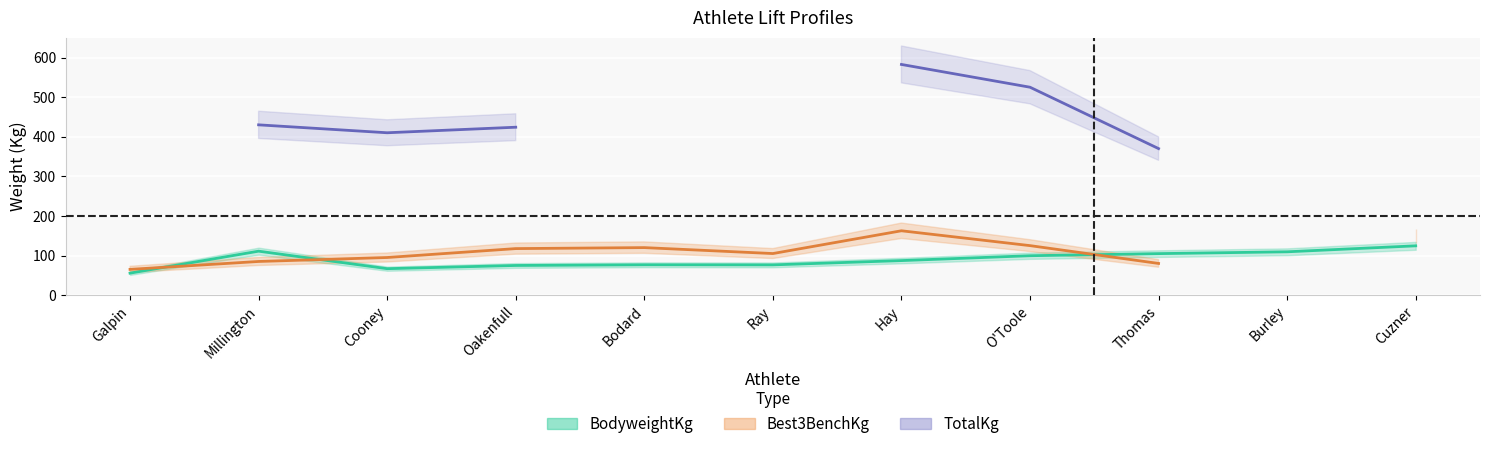

Which series ends up on top after the final intersection of TotalKg and BodyweightKg?

BodyweightKg